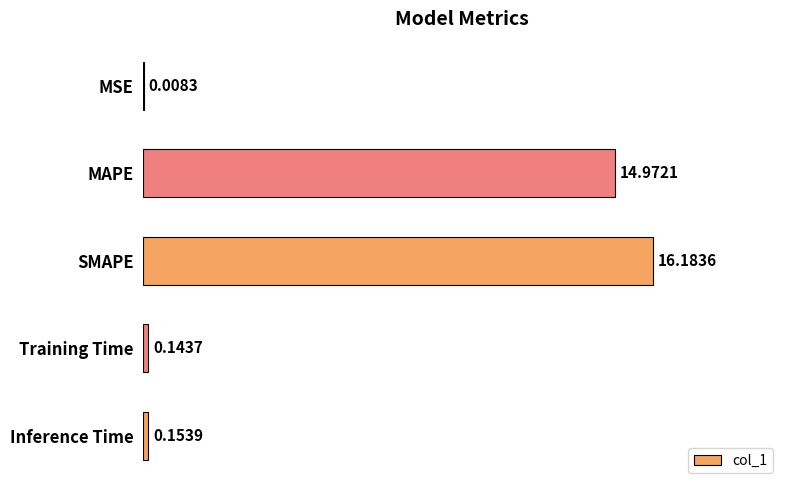

Between SMAPE and Inference Time, which is larger?

SMAPE